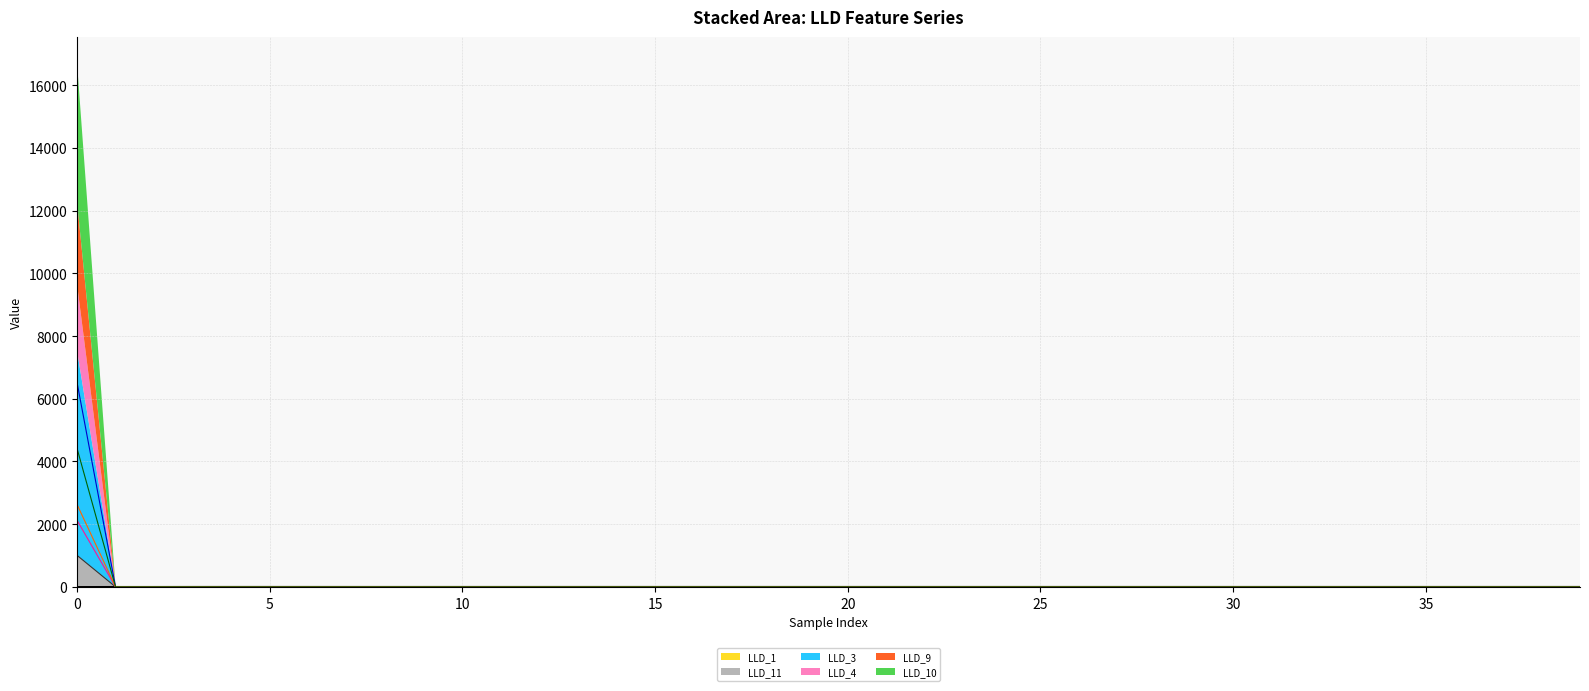

Does the chart have visible grid lines?

Yes